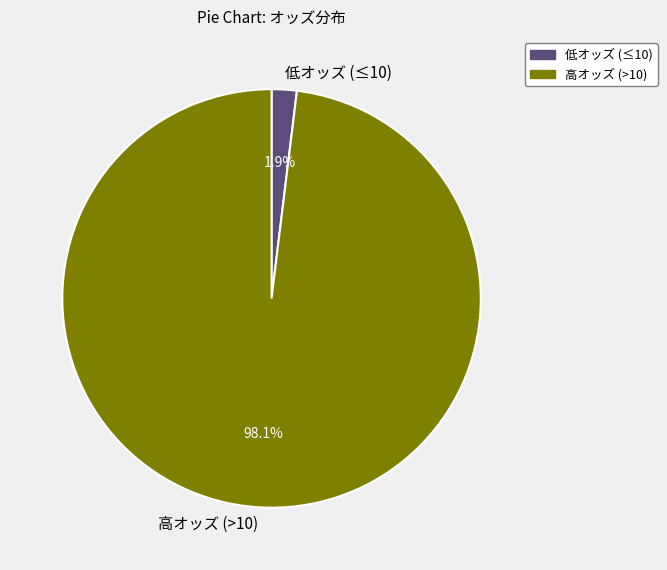

Combined, do 低オッズ (≤10) and 高オッズ (>10) account for over 50%?

Yes